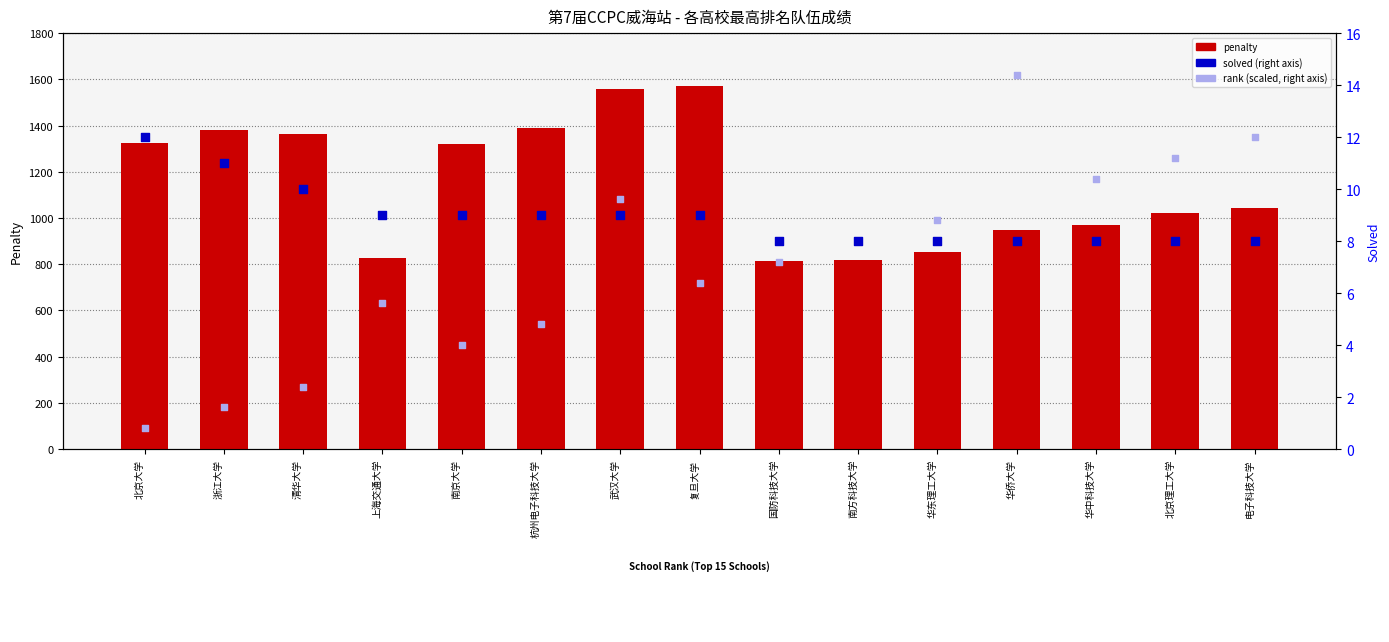

What are all the series names shown in the legend?

penalty, solved, rank (scaled)